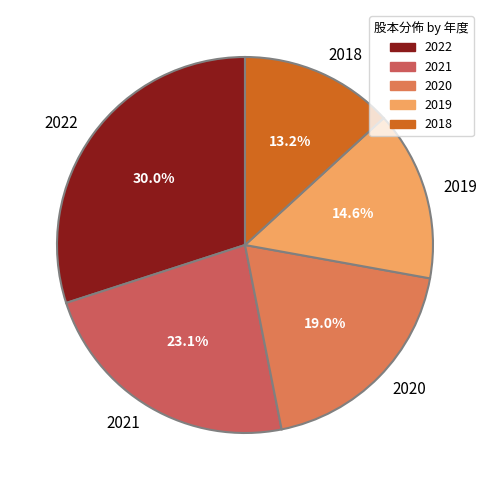

Rank the categories by value from highest to lowest.

2022, 2021, 2020, 2019, 2018